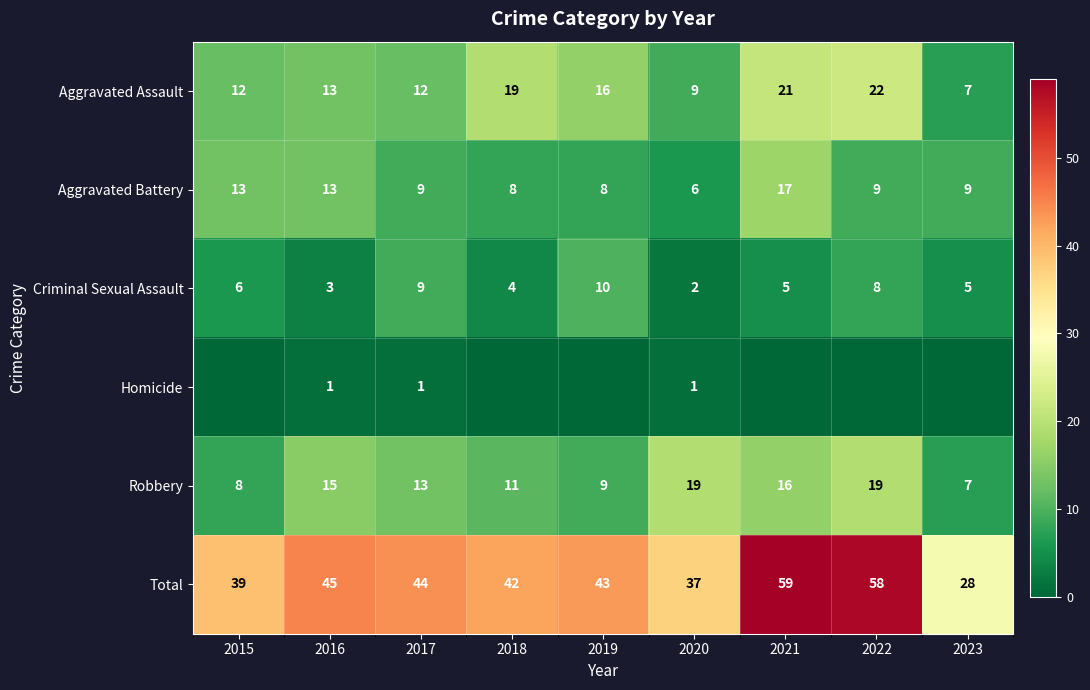

At how many categories does at least one series exceed 7?

9